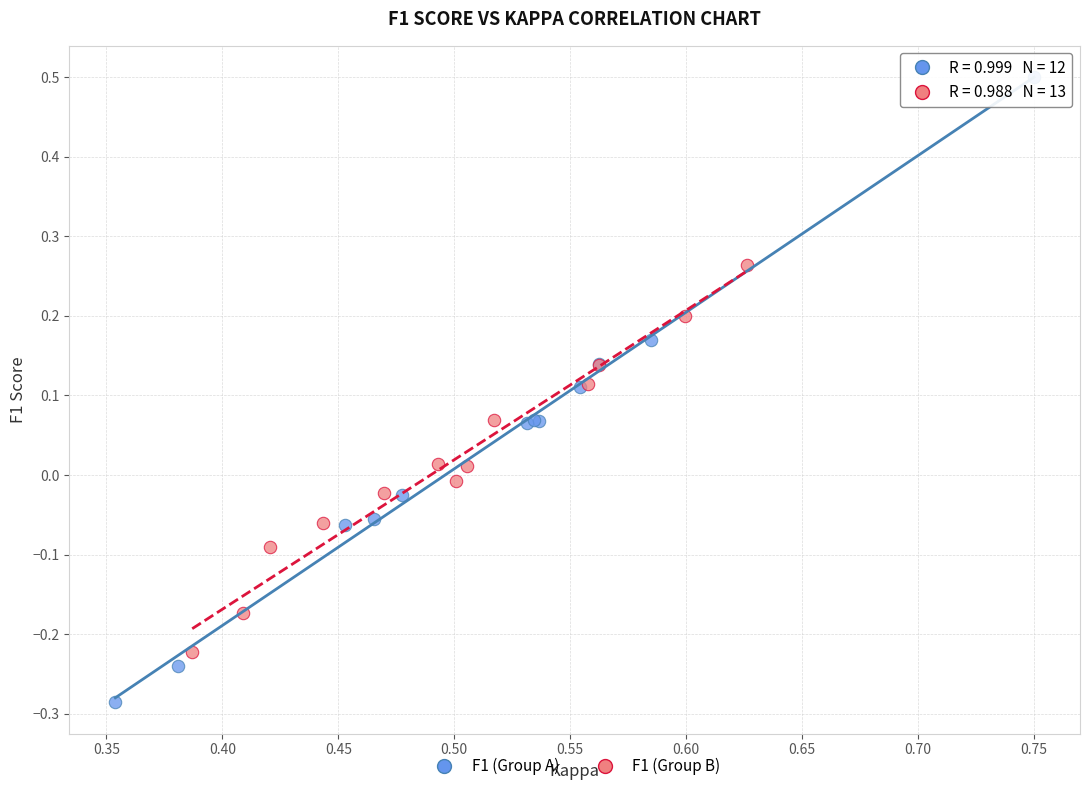

What are all the series names shown in the legend?

F1 (Group A), F1 (Group B)